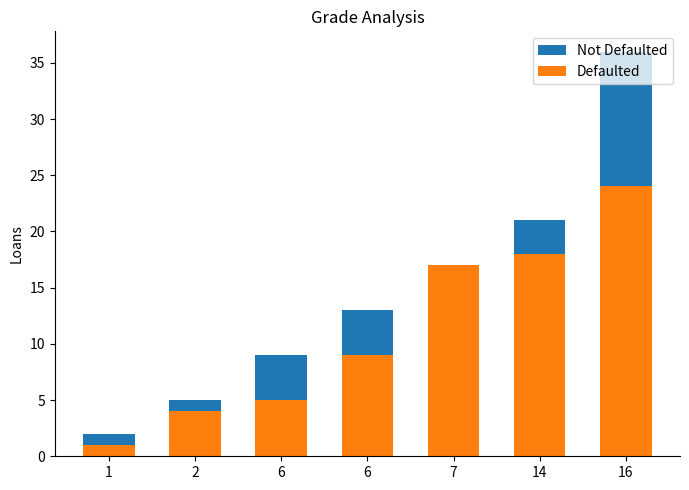

How many groups of bars are there?

7